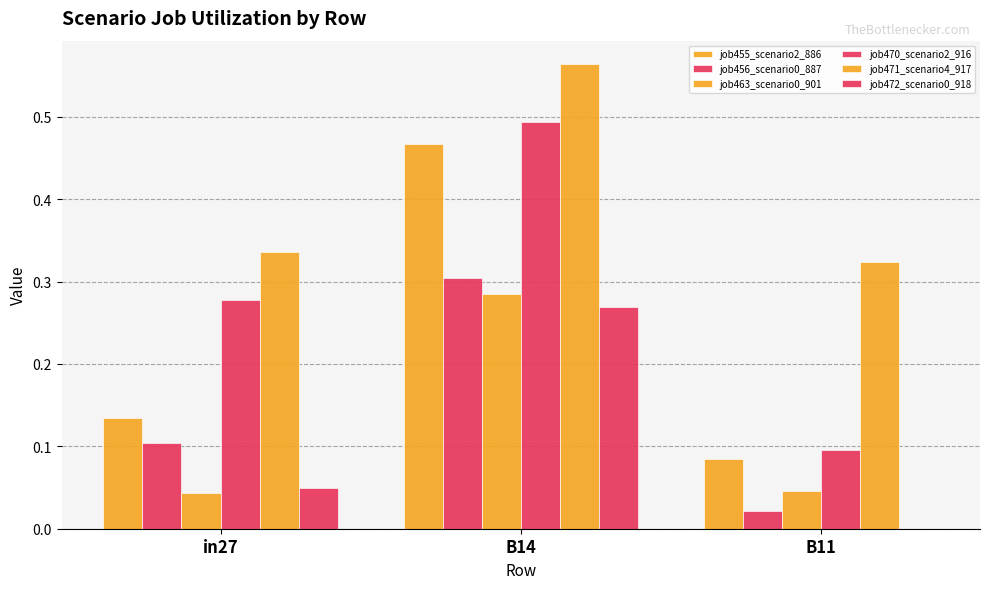

The value of job472_scenario0_918 at B11 is 0.0. True or false?

True